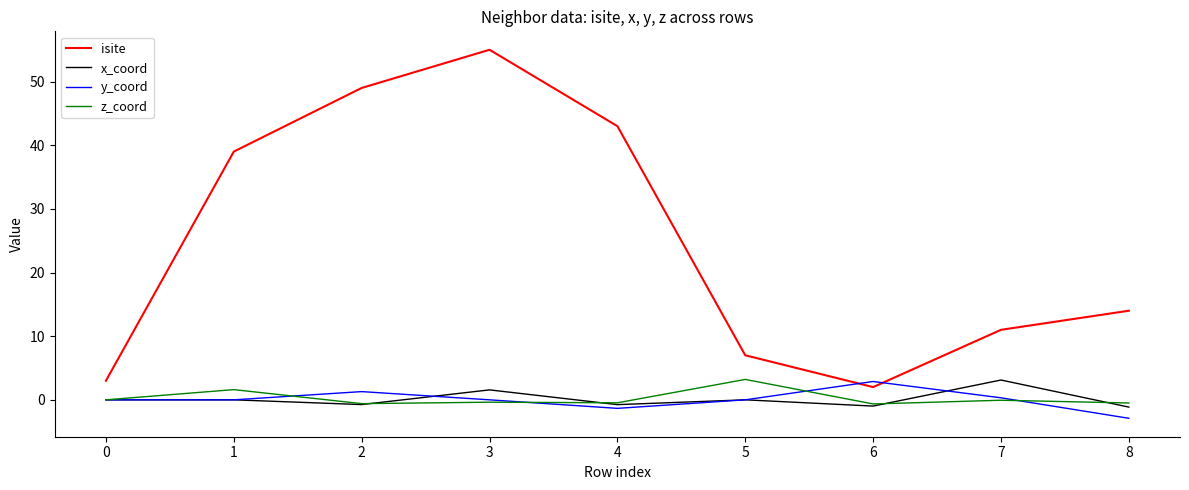

Which series changed the most between 1 and 3?

isite